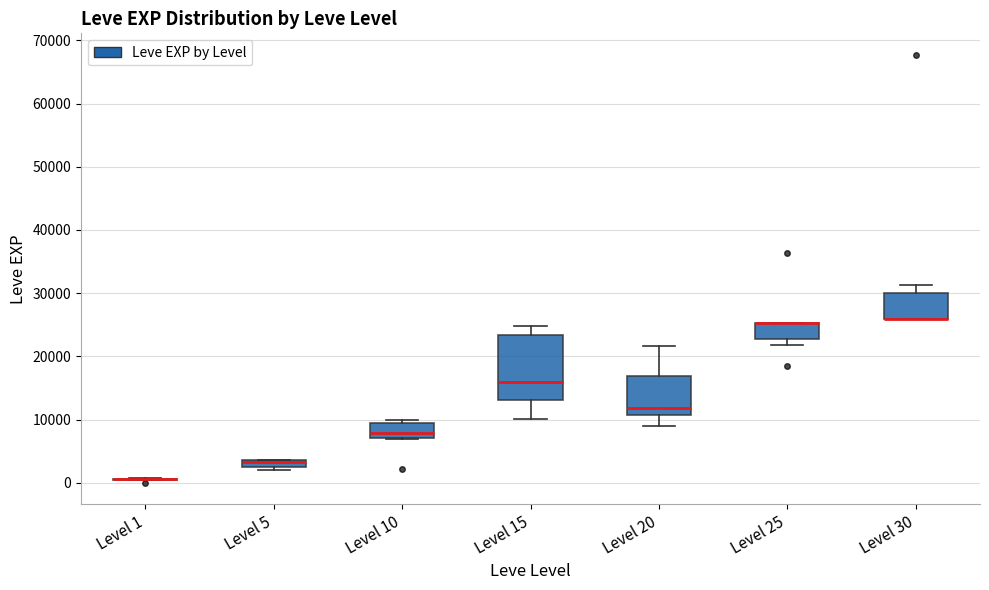

Where is the upper edge of the box for Level 25 on the y-axis? The values are not printed on the chart, so give them approximately, as read against the axis.

25000